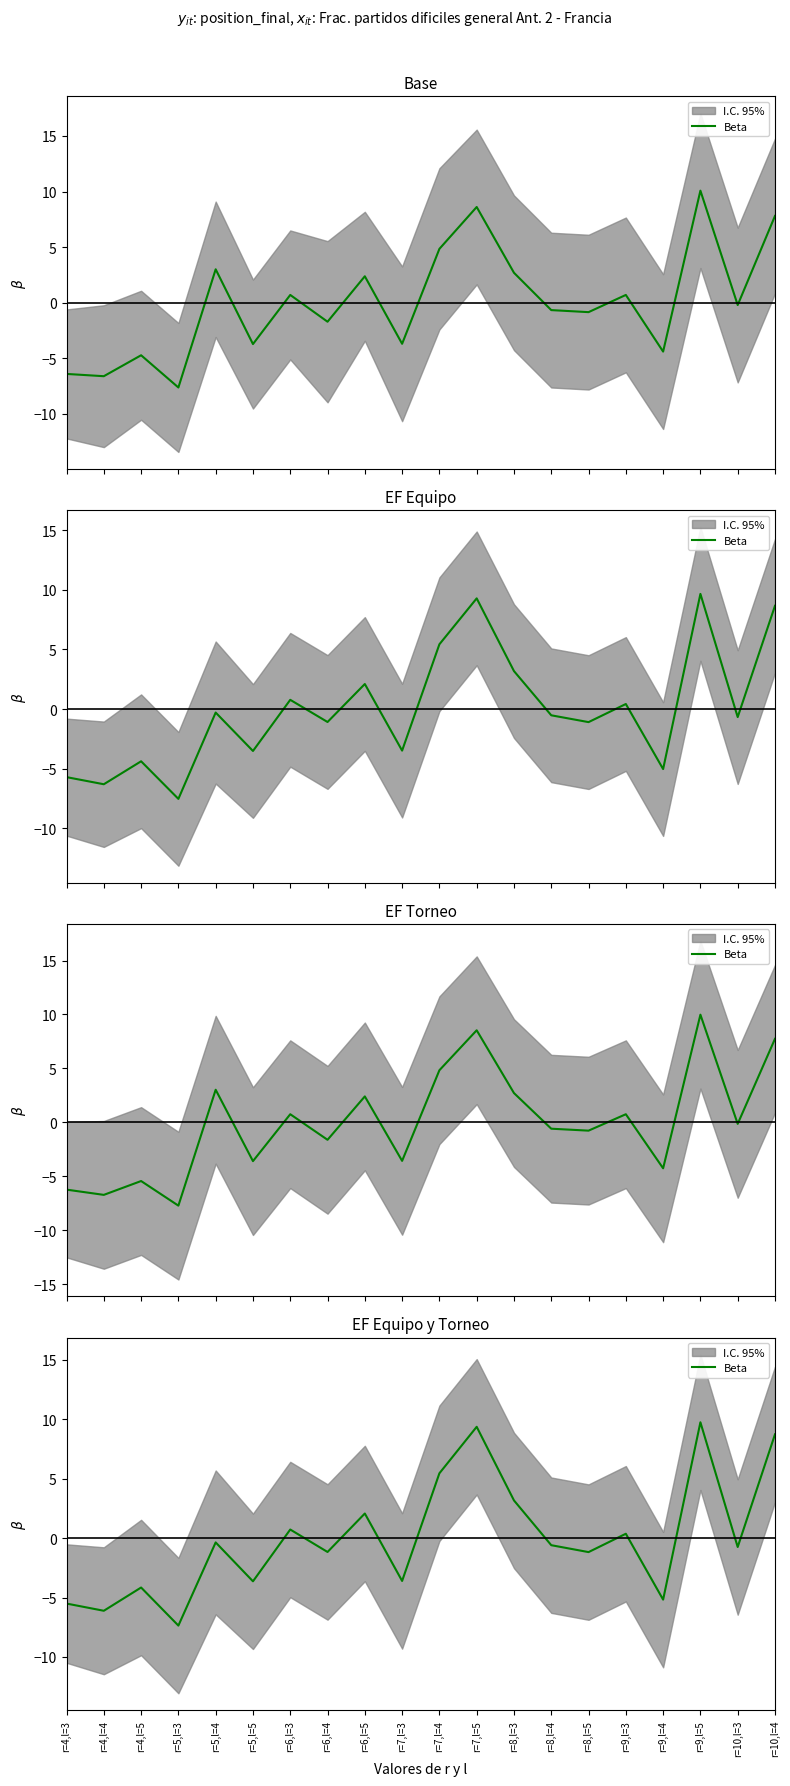

At which label is the value closest to 1?

r=6,l=3